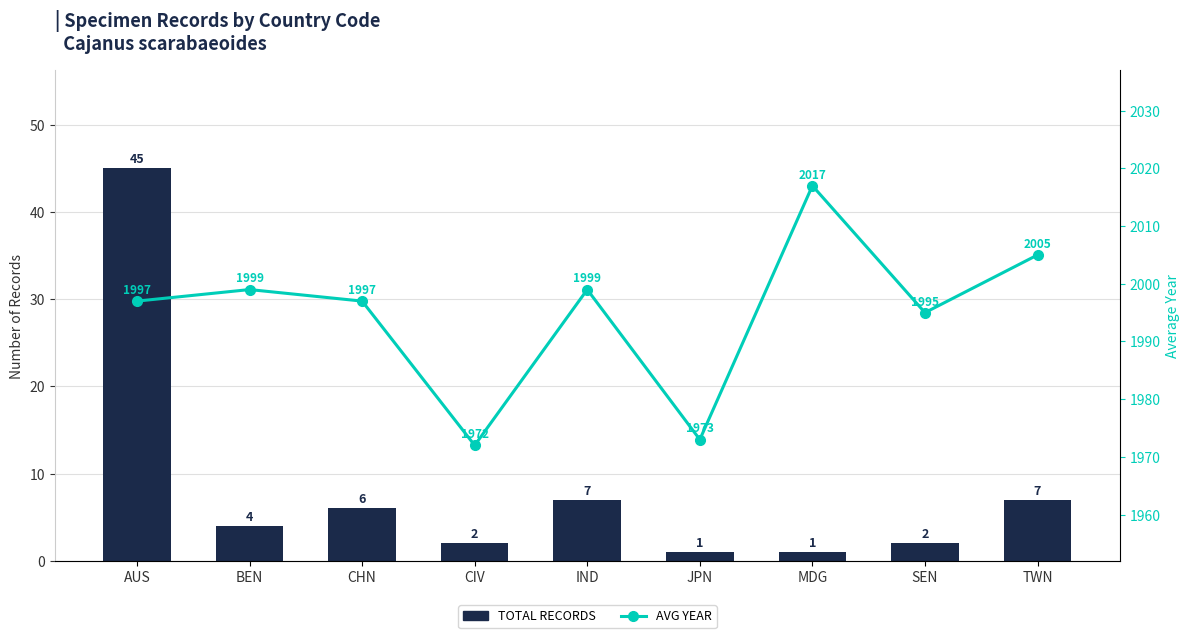

What is the average value of the TOTAL RECORDS series?

8